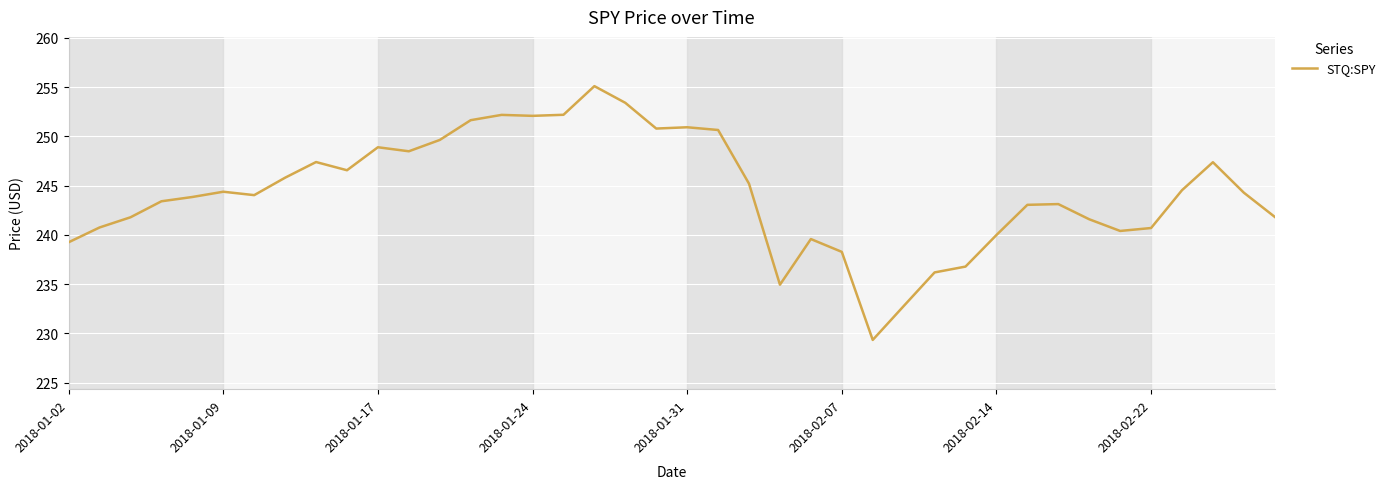

What is the difference between the maximum and minimum values?

25.8